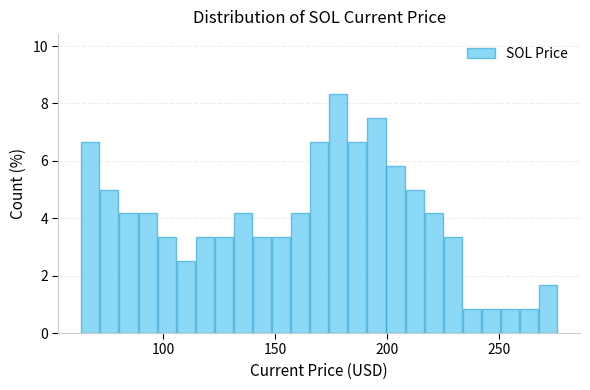

Read against the x-axis, roughly where is the centre of the tallest bar?

180